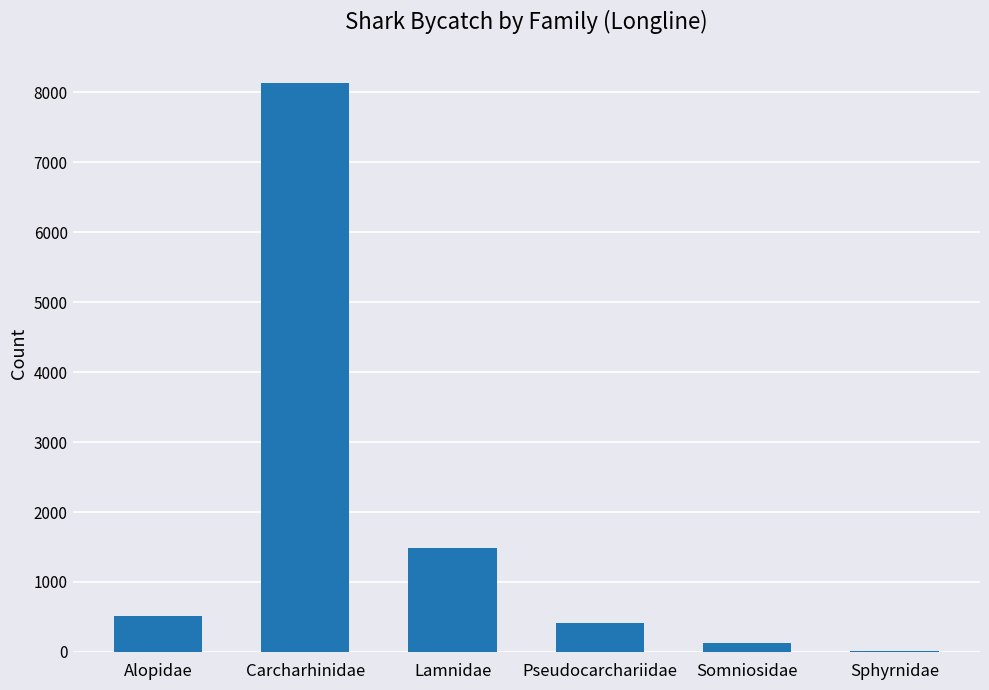

The chart shows a value of 175 at Alopidae. True or false?

False